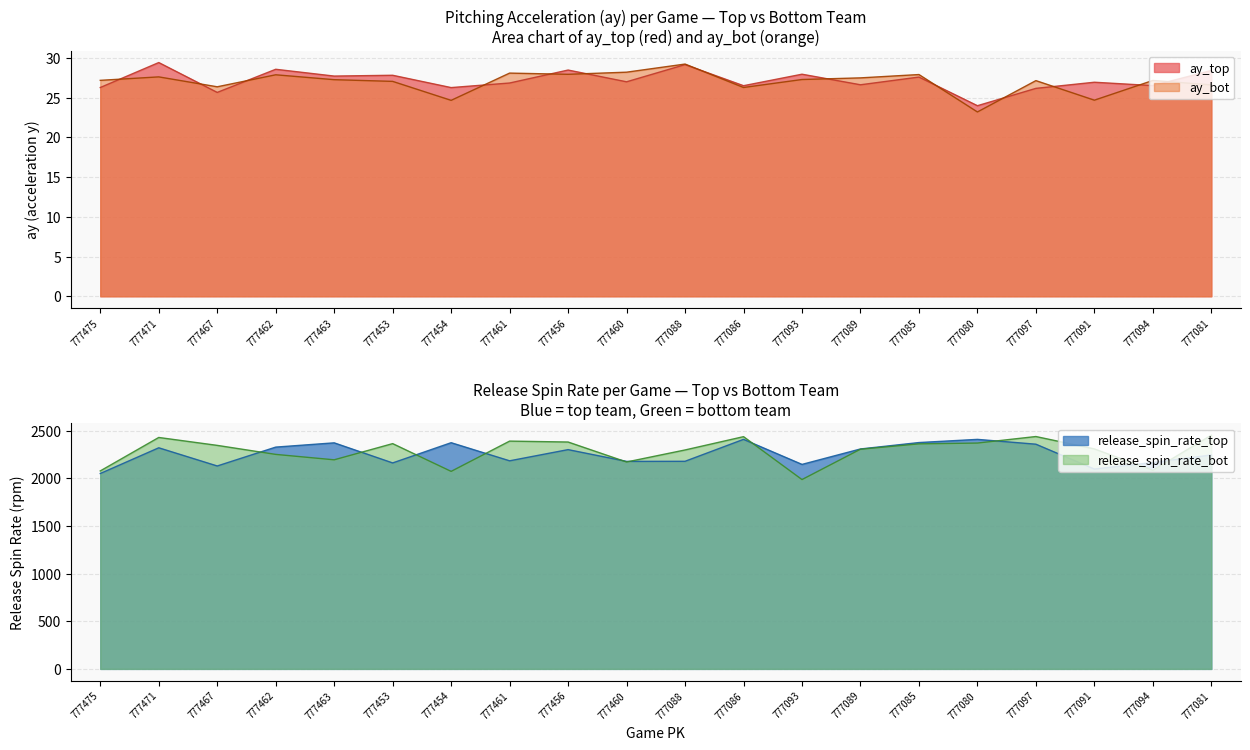

Is it true that release_spin_rate_top equals 884.6 at 777086?

False